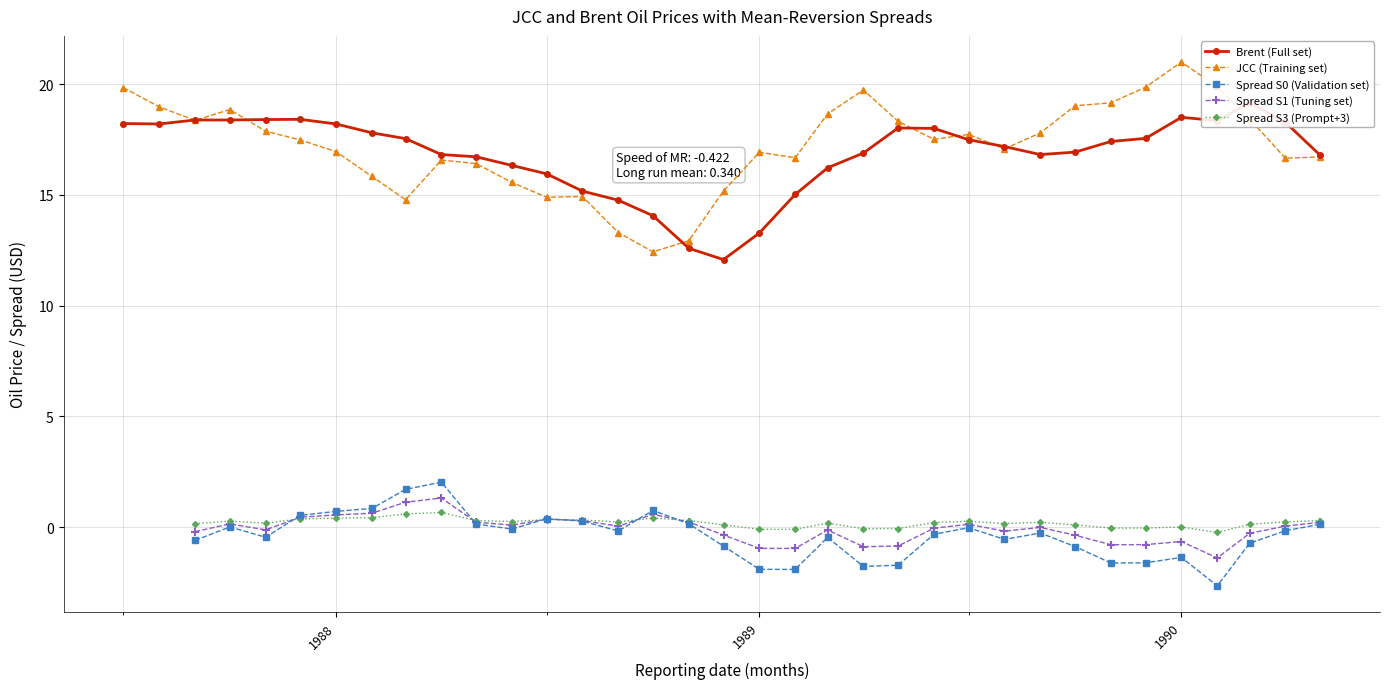

True or false: JCC (Training set) has more than 2 interior local peaks.

True